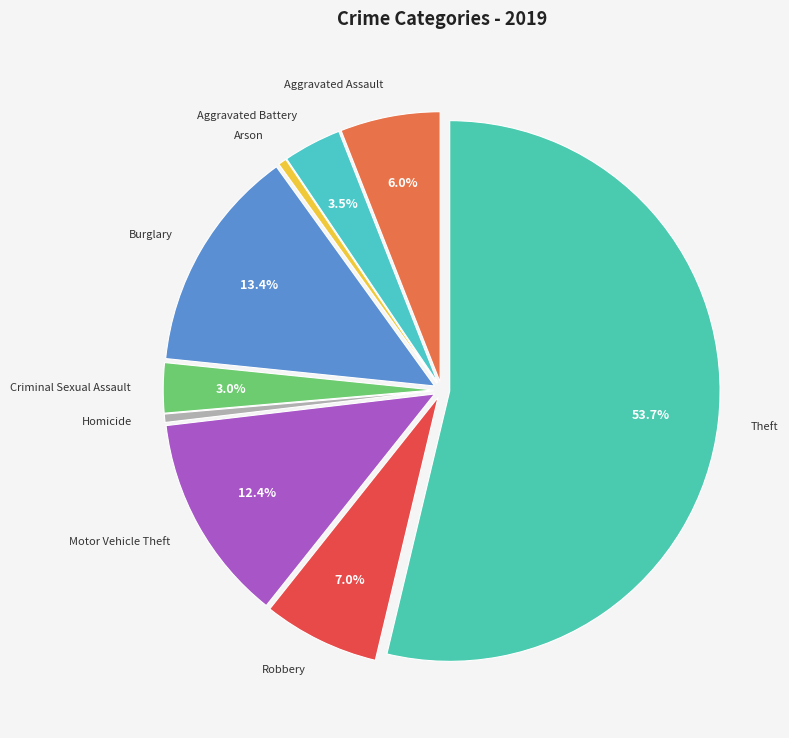

To the nearest percent, what percentage of the pie is Burglary?

13%